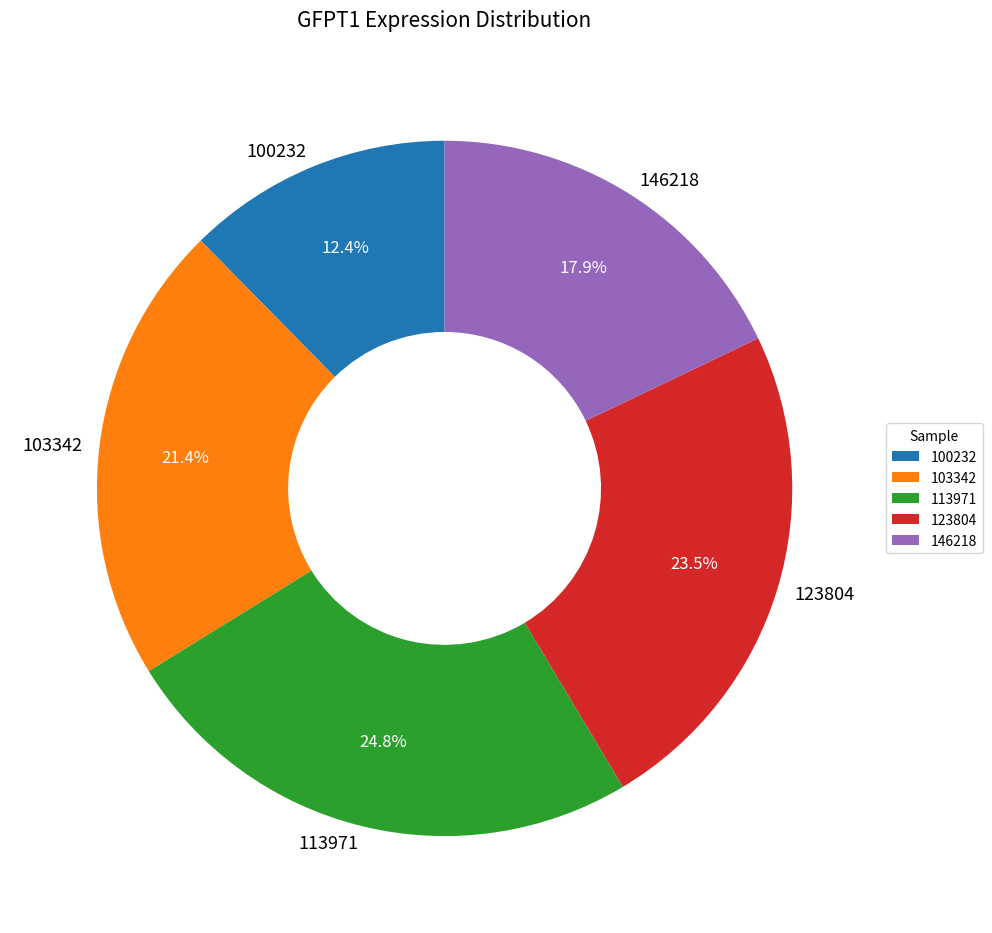

What is the total percentage of 100232 and 103342?

33.8%